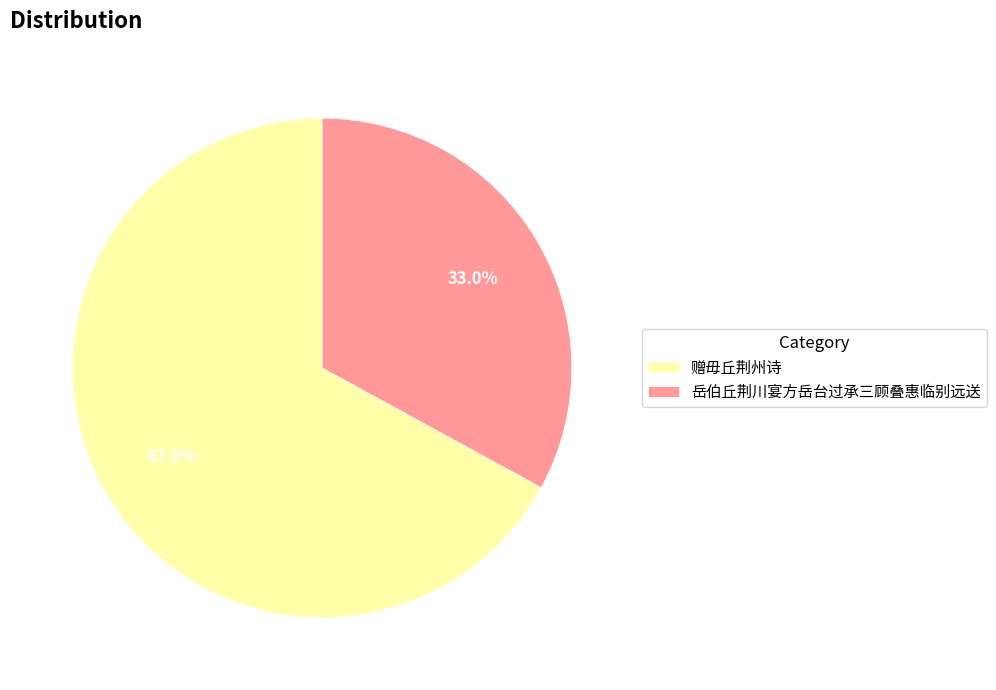

Rank the categories by value from highest to lowest.

赠毋丘荆州诗, 岳伯丘荆川宴方岳台过承三顾叠惠临别远送